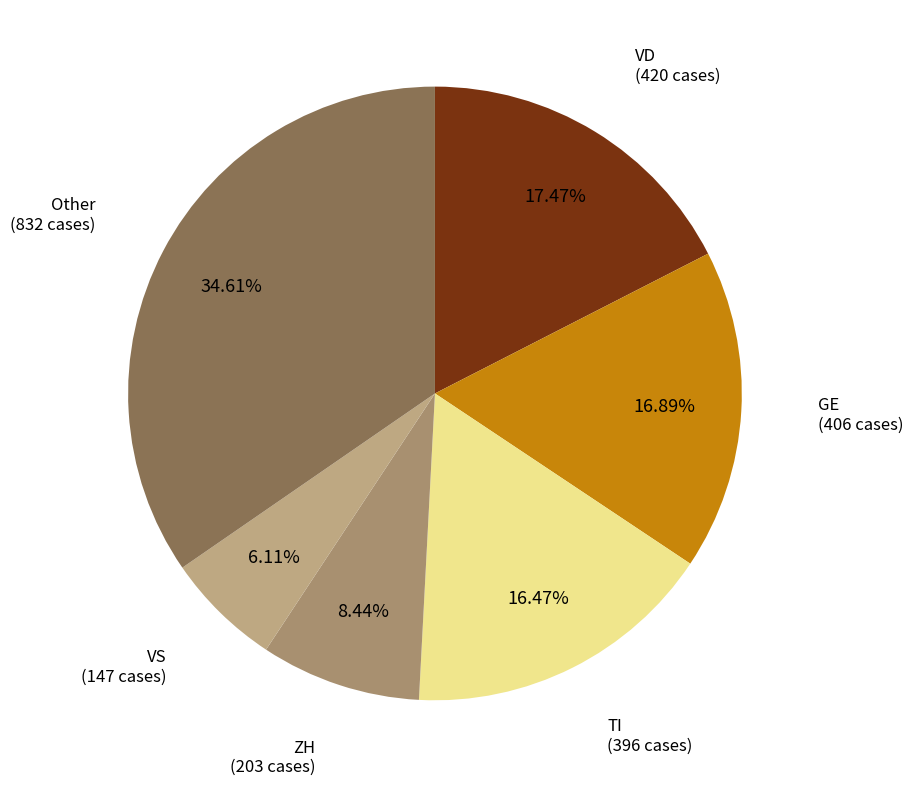

How many slices are in this pie chart?

6